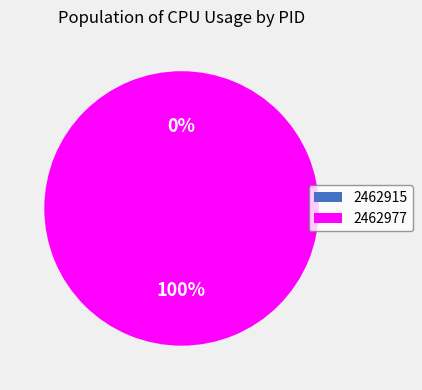

To the nearest percent, what is the combined percentage of 2462977 and 2462915?

100%